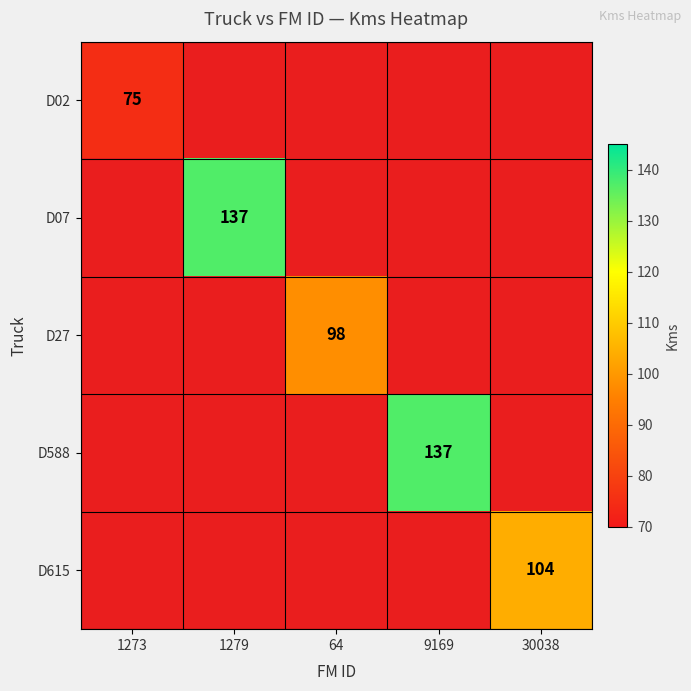

The D02 series shows 75 at 1273. True or false?

True